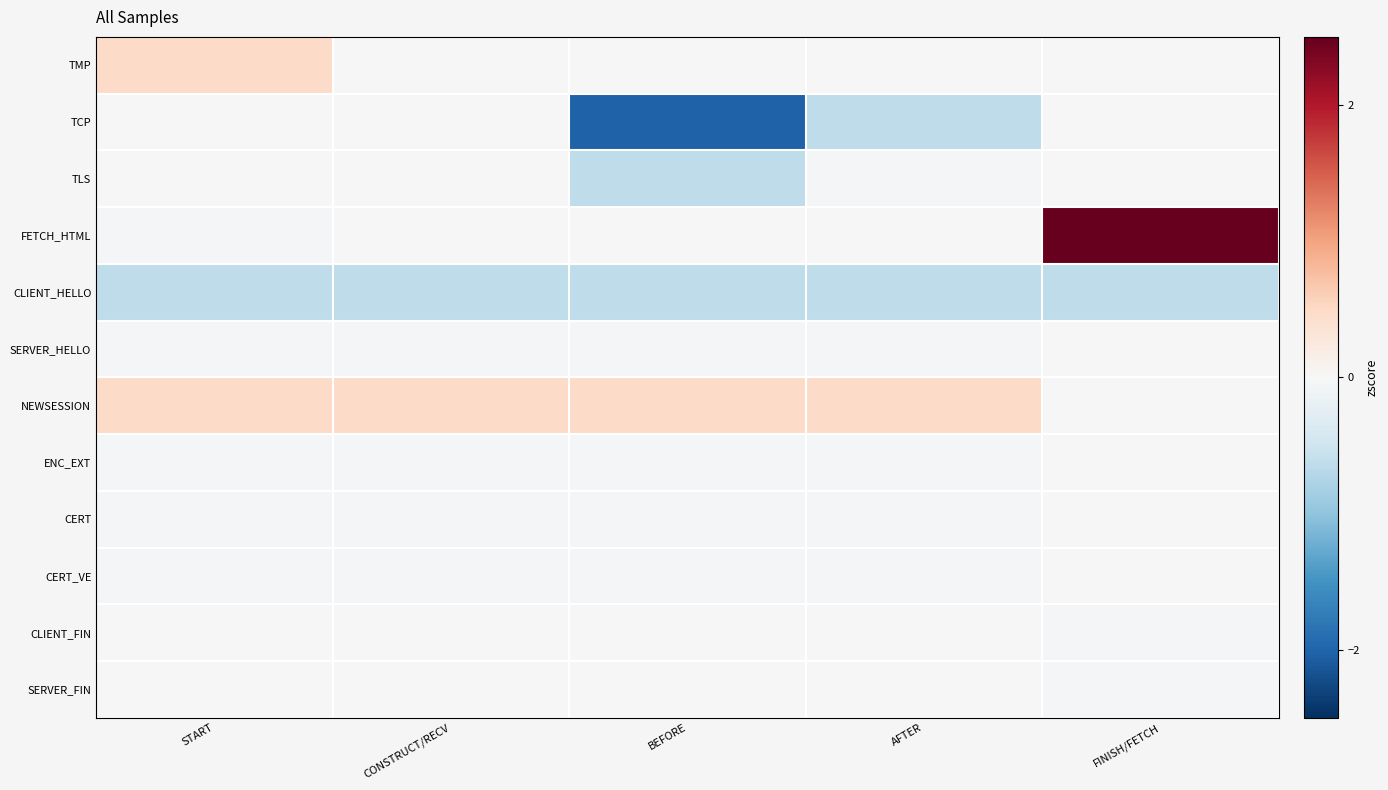

Reading left to right, what are all the values shown in this chart?

TMP: START=0.5	CONSTRUCT/RECV=0.0	BEFORE=0.0	AFTER=0.0	FINISH/FETCH=0.0
TCP: START=0.0	CONSTRUCT/RECV=0.0	BEFORE=-2.0	AFTER=-0.6	FINISH/FETCH=0.0
TLS: START=0.0	CONSTRUCT/RECV=0.0	BEFORE=-0.6	AFTER=-0.1	FINISH/FETCH=0.0
FETCH_HTML: START=-0.1	CONSTRUCT/RECV=0.0	BEFORE=0.0	AFTER=0.0	FINISH/FETCH=5.1
CLIENT_HELLO: START=-0.6	CONSTRUCT/RECV=-0.6	BEFORE=-0.6	AFTER=-0.6	FINISH/FETCH=-0.6
SERVER_HELLO: START=-0.1	CONSTRUCT/RECV=-0.1	BEFORE=-0.1	AFTER=-0.1	FINISH/FETCH=0.0
NEWSESSION: START=0.5	CONSTRUCT/RECV=0.5	BEFORE=0.5	AFTER=0.5	FINISH/FETCH=0.0
ENC_EXT: START=-0.1	CONSTRUCT/RECV=-0.1	BEFORE=-0.1	AFTER=-0.1	FINISH/FETCH=0.0
CERT: START=-0.1	CONSTRUCT/RECV=-0.1	BEFORE=-0.1	AFTER=-0.1	FINISH/FETCH=0.0
CERT_VE: START=-0.1	CONSTRUCT/RECV=-0.1	BEFORE=-0.1	AFTER=-0.1	FINISH/FETCH=0.0
CLIENT_FIN: START=0.0	CONSTRUCT/RECV=0.0	BEFORE=0.0	AFTER=0.0	FINISH/FETCH=-0.1
SERVER_FIN: START=0.0	CONSTRUCT/RECV=0.0	BEFORE=0.0	AFTER=0.0	FINISH/FETCH=-0.1